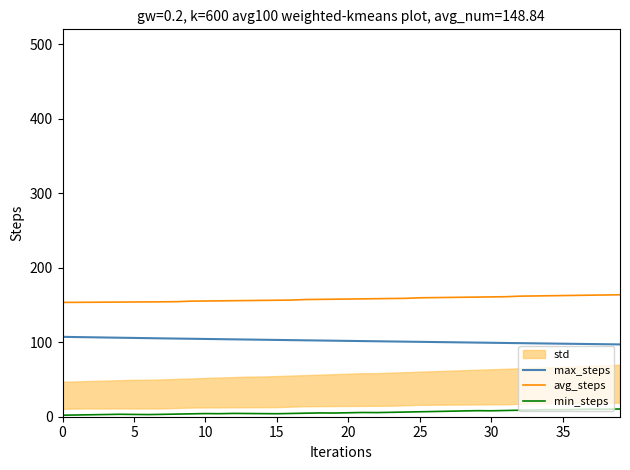

What is the difference between the avg_steps values at 26 and 16?

3.3